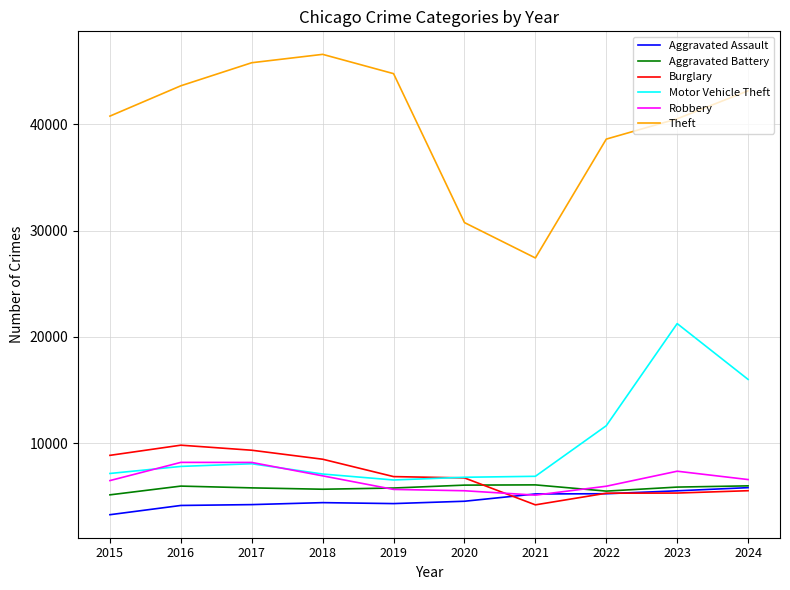

Which series has the largest total across all categories?

Theft